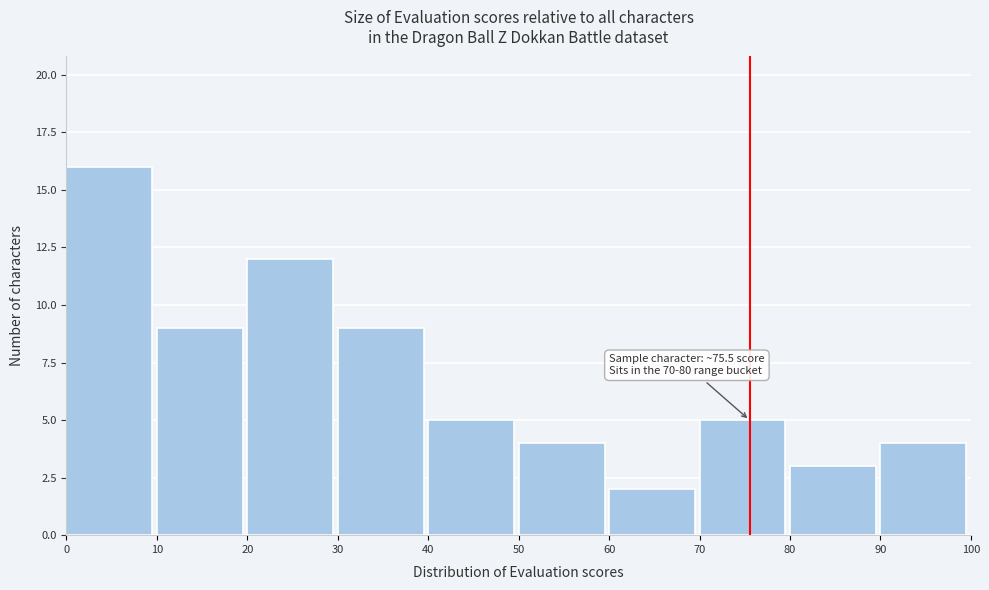

Over which range of the x-axis is the bar tallest?

0 to 10